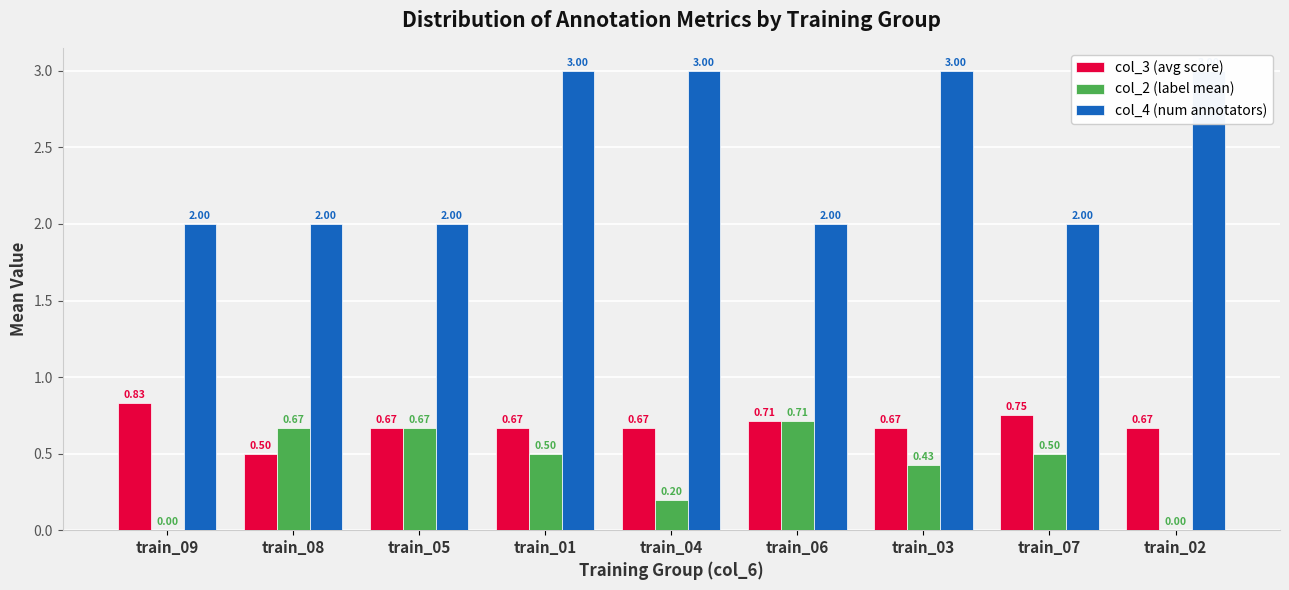

How many positive values does the col_2 (label mean) series have?

7